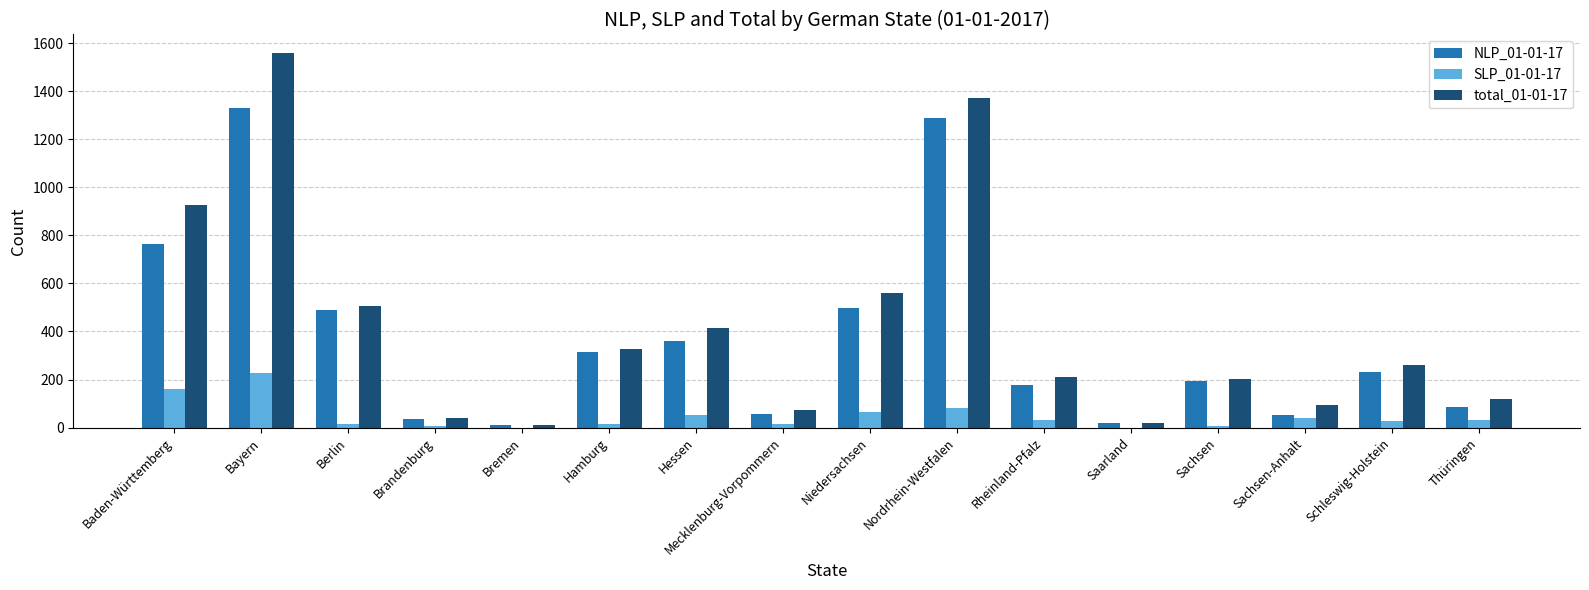

Does the chart contain stacked bars?

No